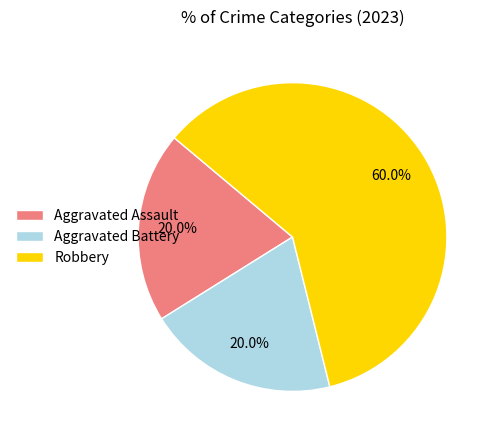

Approximately how many times larger is the value at Robbery compared to Aggravated Battery?

3.0